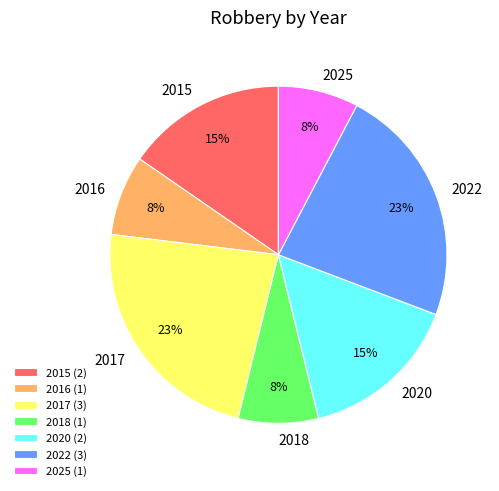

Which has a higher value, 2020 or 2025?

2020